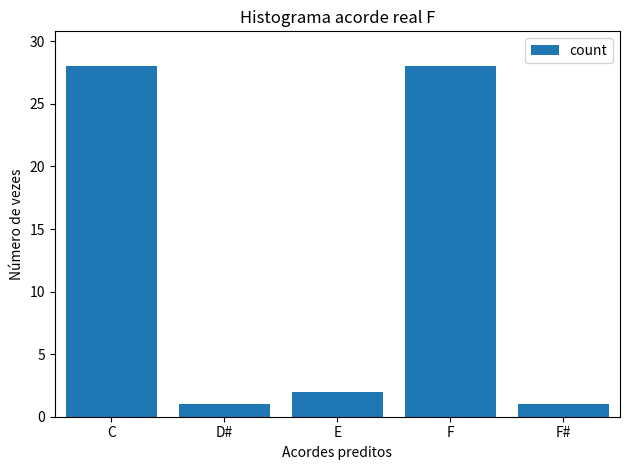

Reading left to right, list all the values displayed in this chart.

C=28	D#=1	E=2	F=28	F#=1